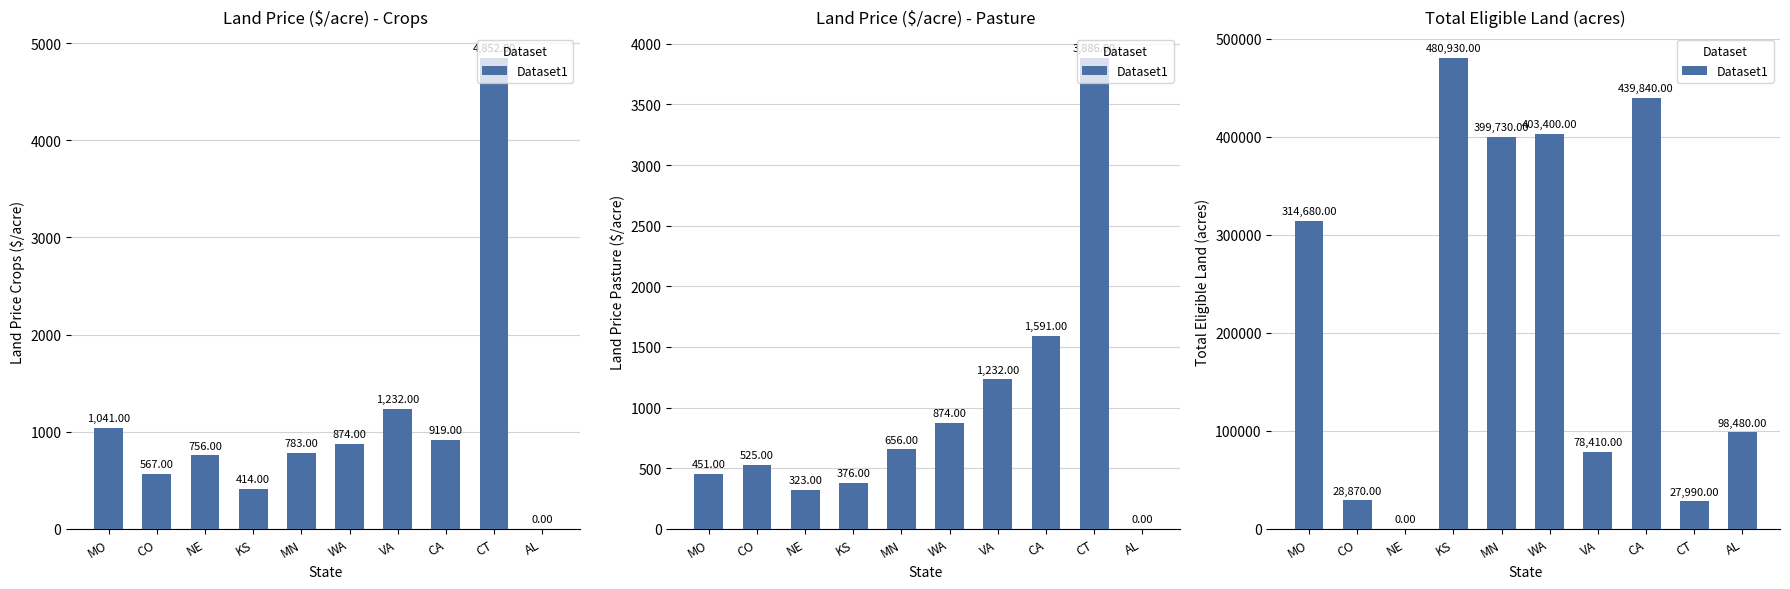

What is the value of the 8th bar from the left?

439840